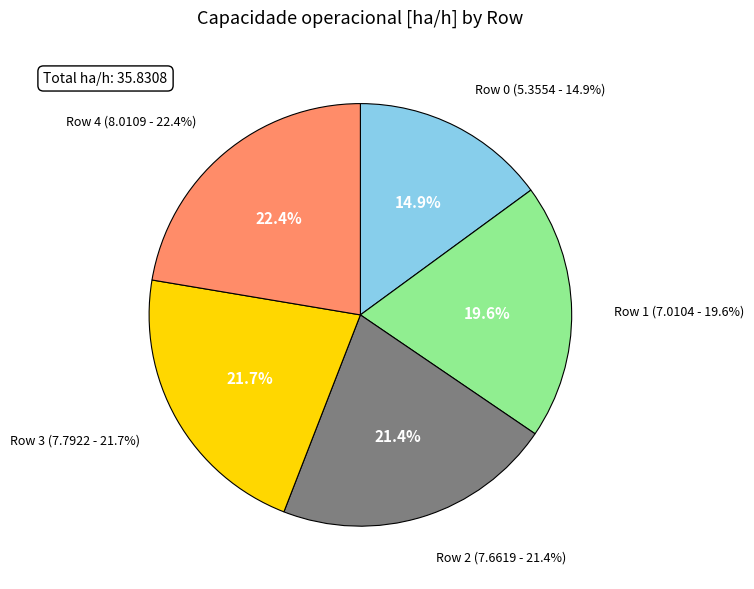

How many slices are in this pie chart?

5